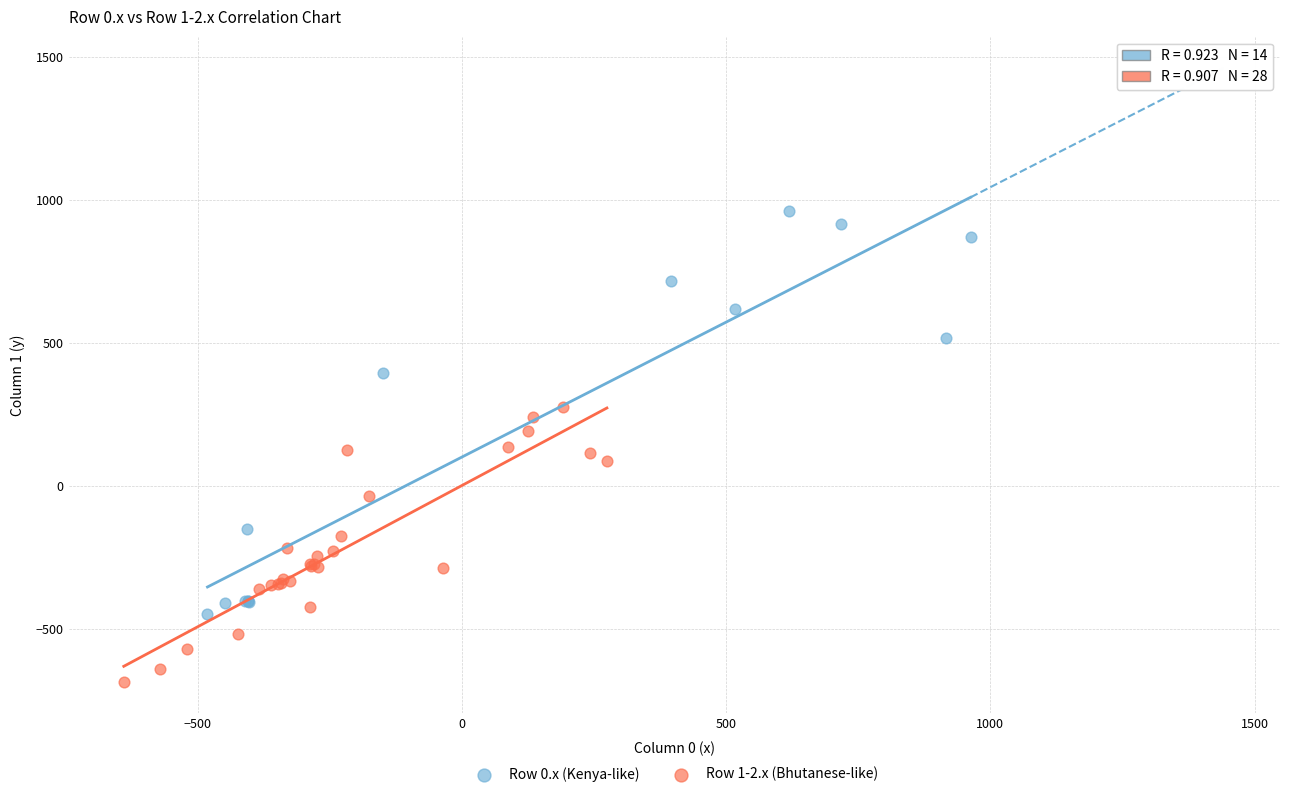

Which series contains the lowest Y value?

Row 1-2.x (Bhutanese-like)